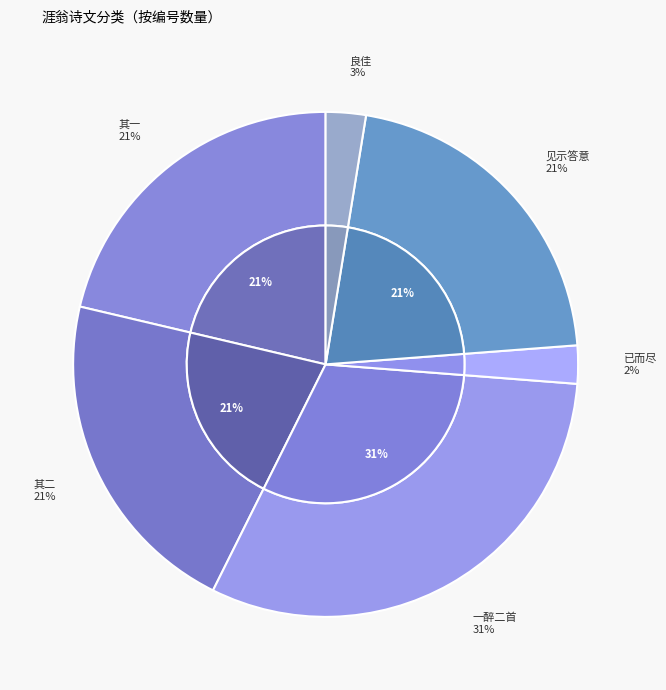

Approximately how many times larger is the value at 涯翁与二汪饮襄陵酒闻清来留一尊见待已而尽之赋一醉二首清至首以见示敬和 其一 compared to 涯翁与二汪饮襄陵酒闻清来留一尊见待已而尽之赋一醉二首清至首以见示敬和 其二?

1.0